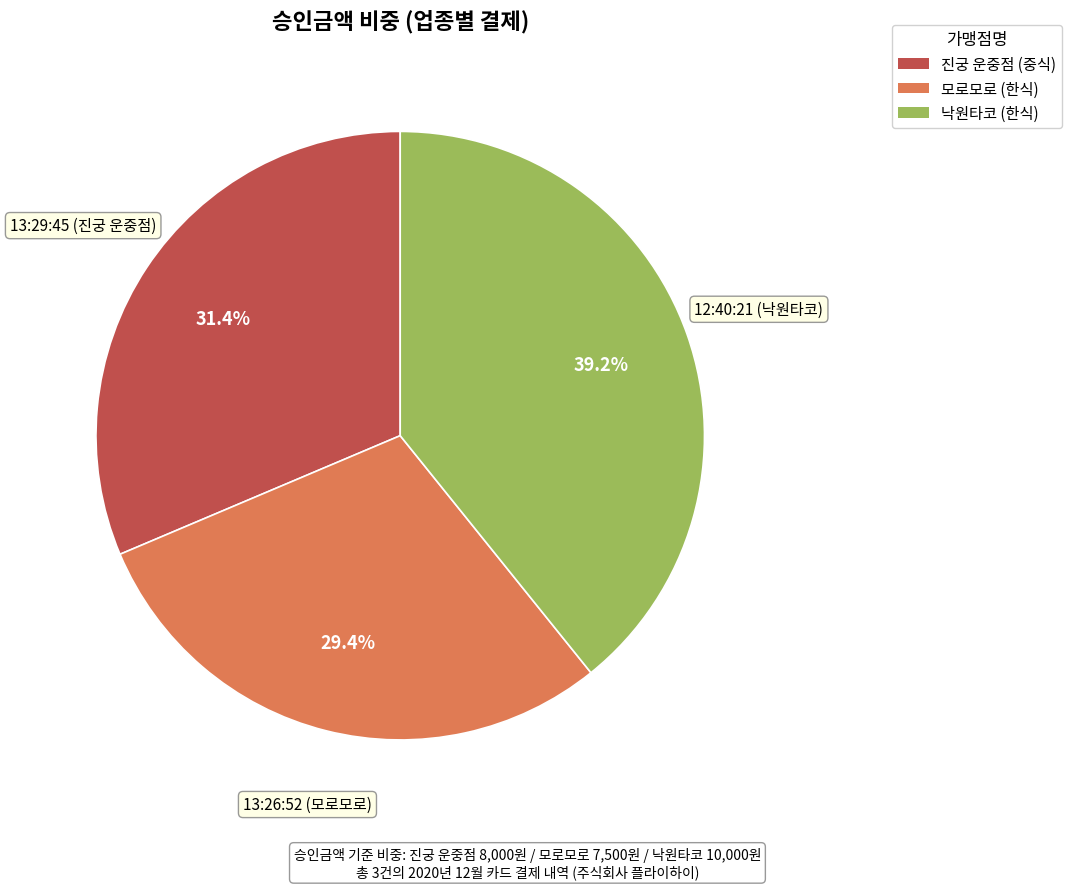

Between 진궁 운중점 (중식) and 모로모로 (한식), which is larger?

진궁 운중점 (중식)